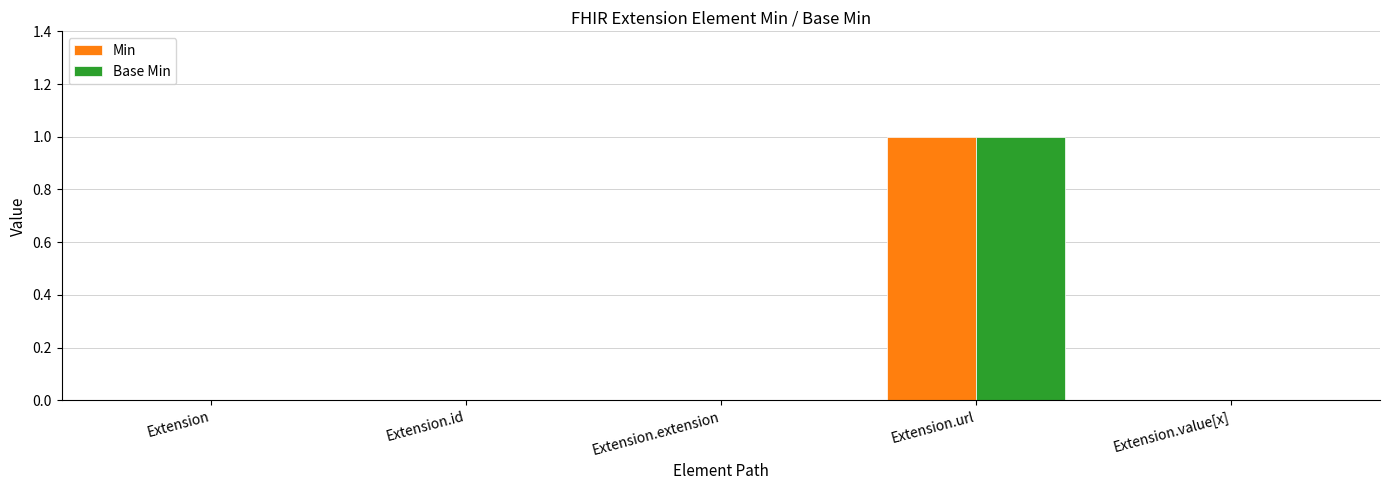

What is the sum of all Base Min values?

1